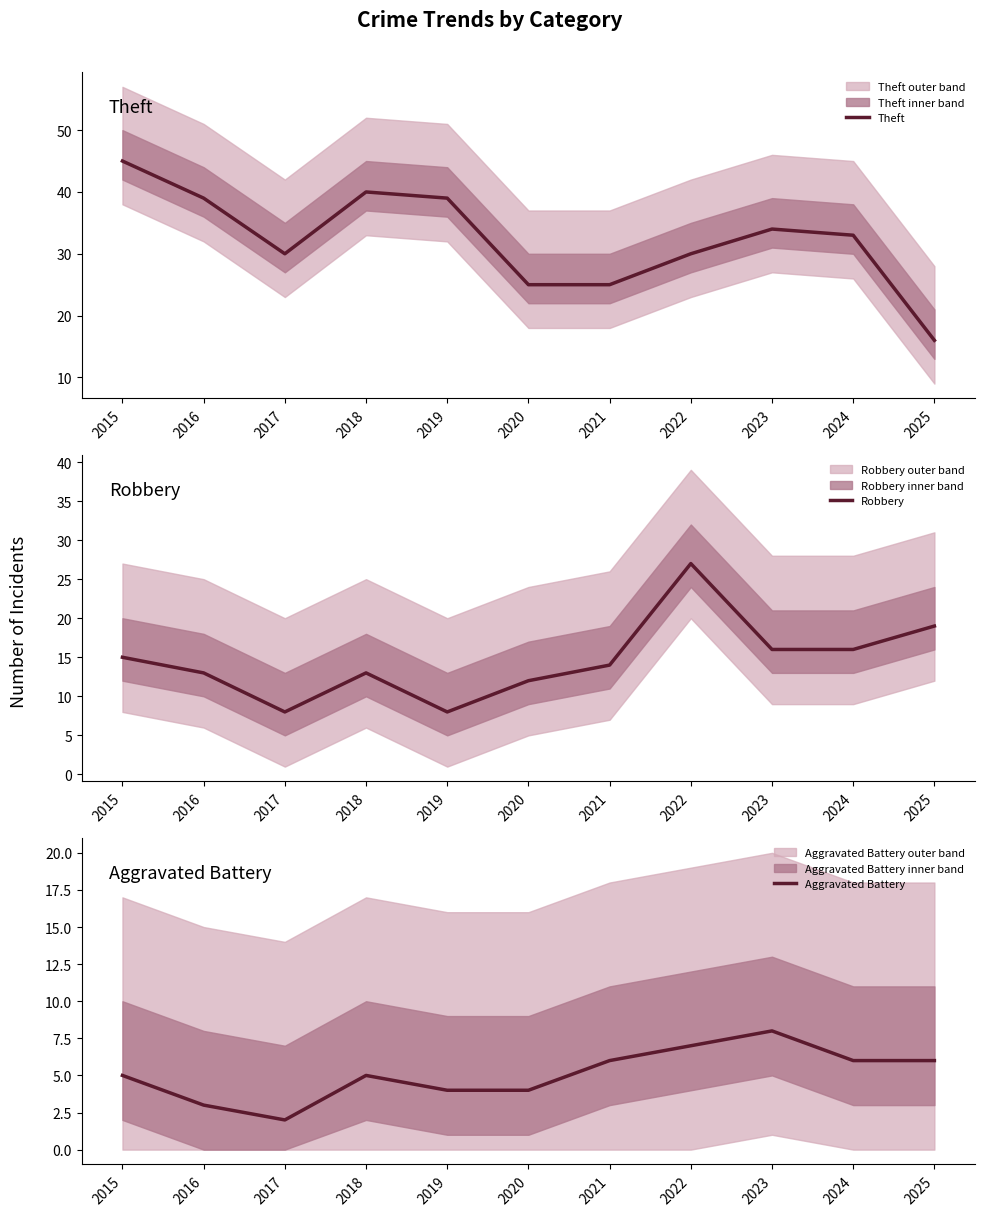

True or false: Robbery and Aggravated Battery intersect in this chart.

False